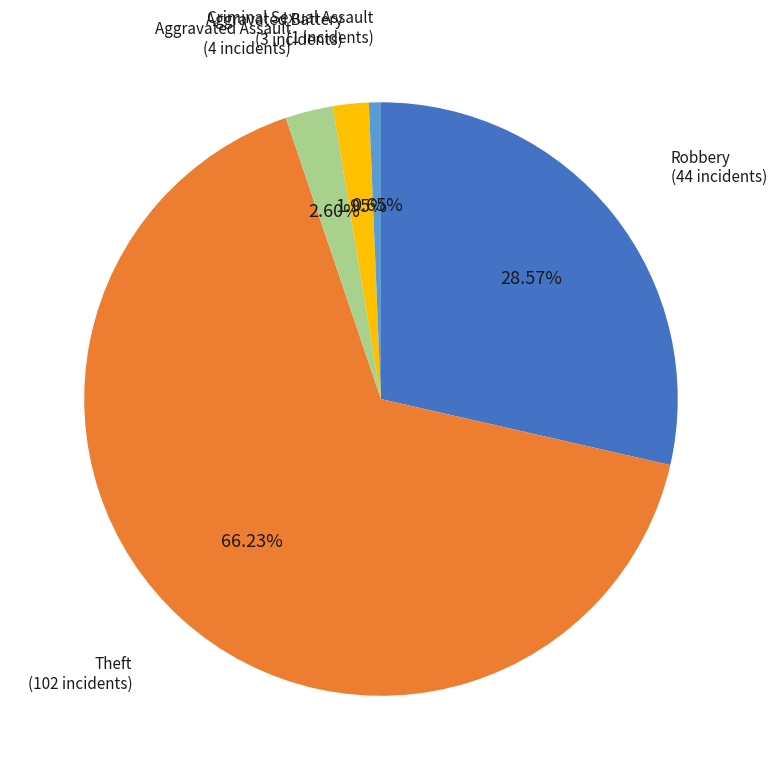

How many segments does this pie chart have?

5